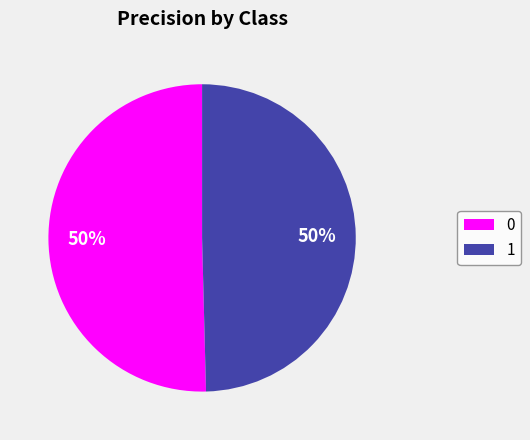

To the nearest percent, what is the average slice percentage?

50%